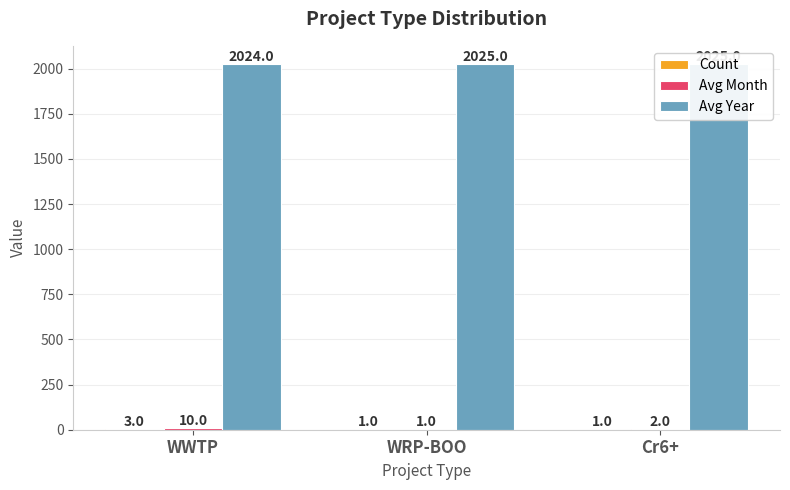

What is the label of the 1st bar from the right?

Cr6+